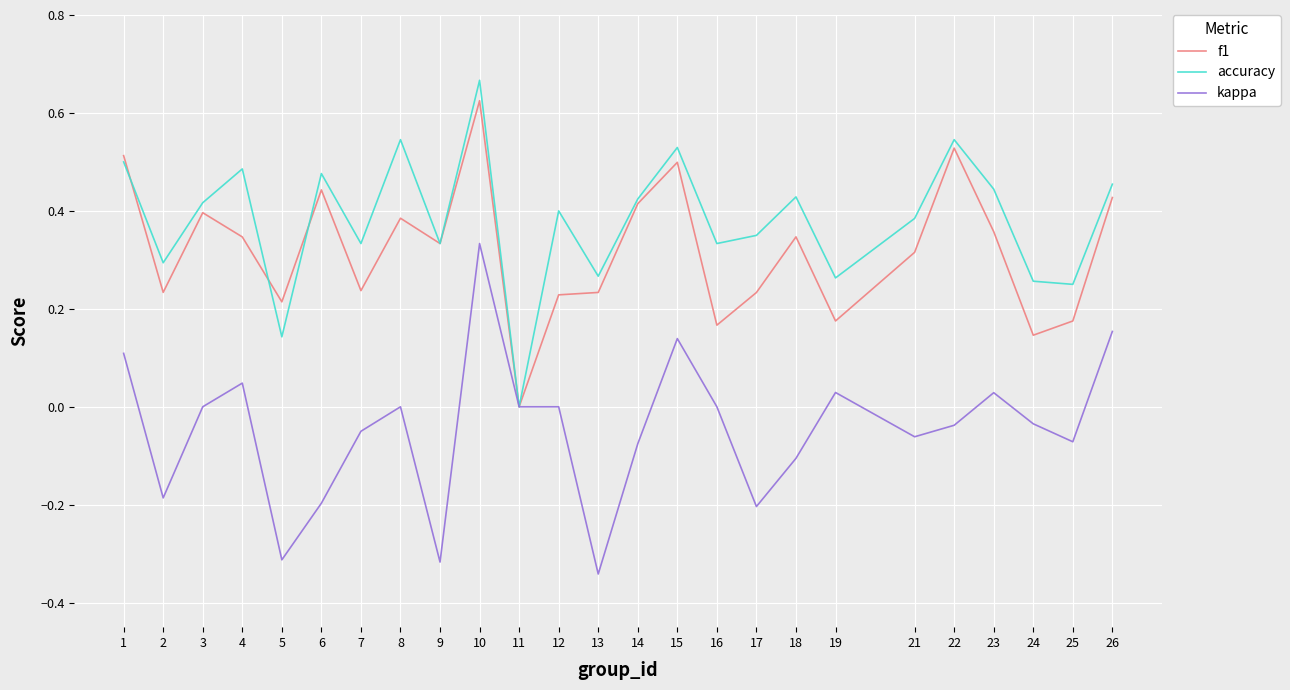

Which category has the highest value across all series?

10